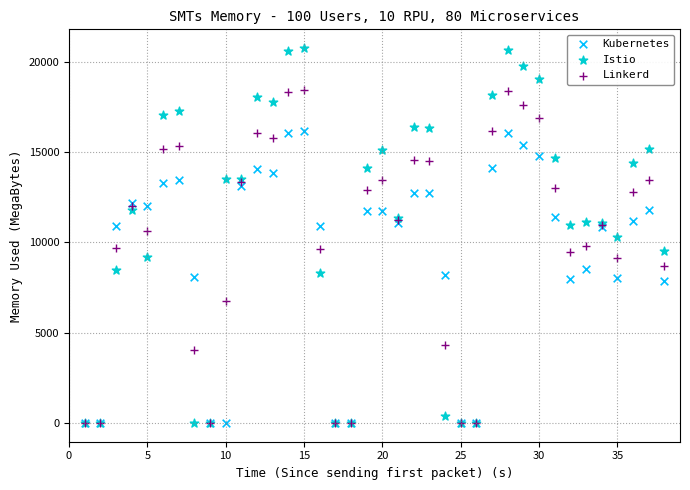

Which series has the largest Y range (max minus min)?

Istio